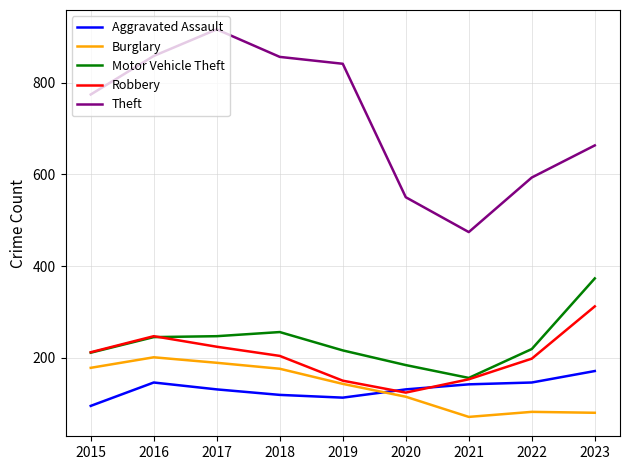

The Theft series shows 1155 at 2015. True or false?

False